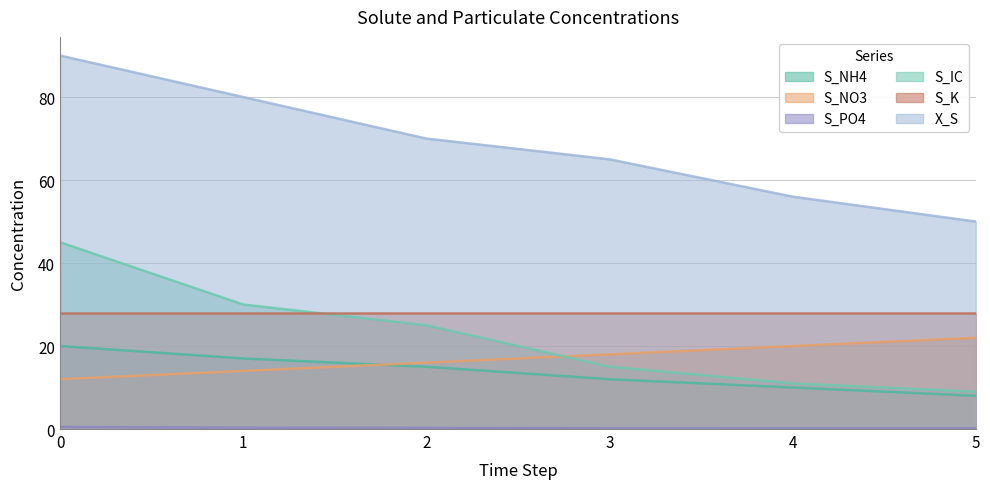

Does the chart have visible grid lines?

Yes